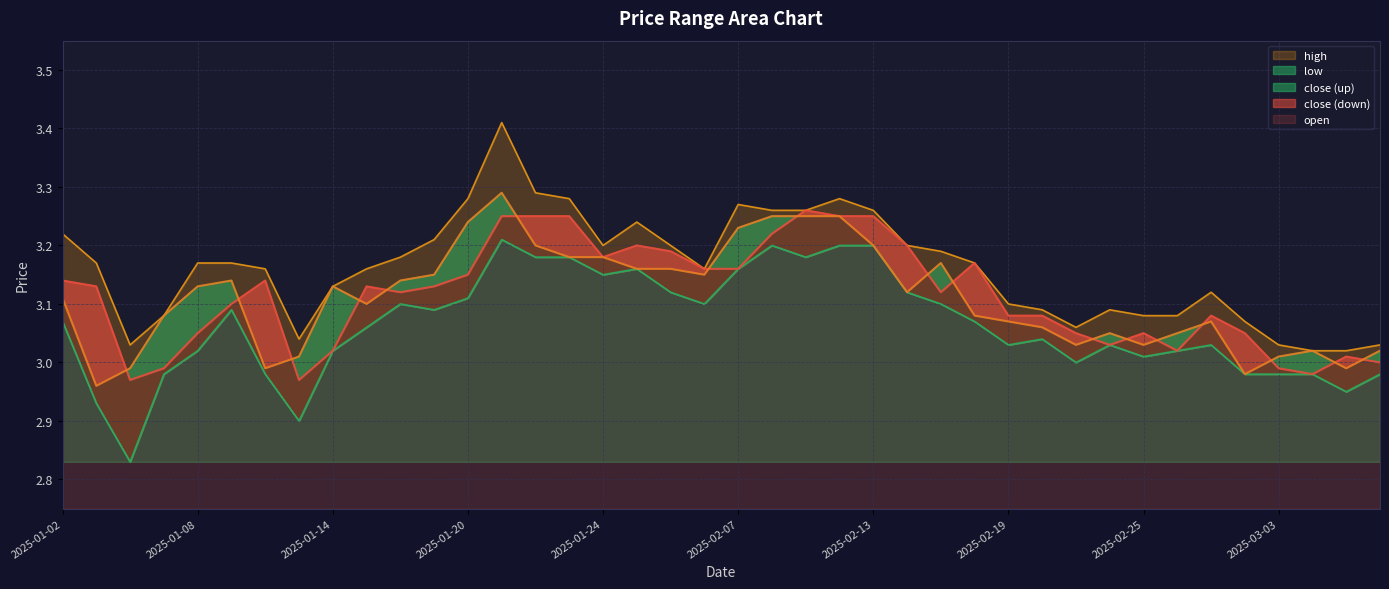

True or false: close has more than 0 interior local peaks.

True